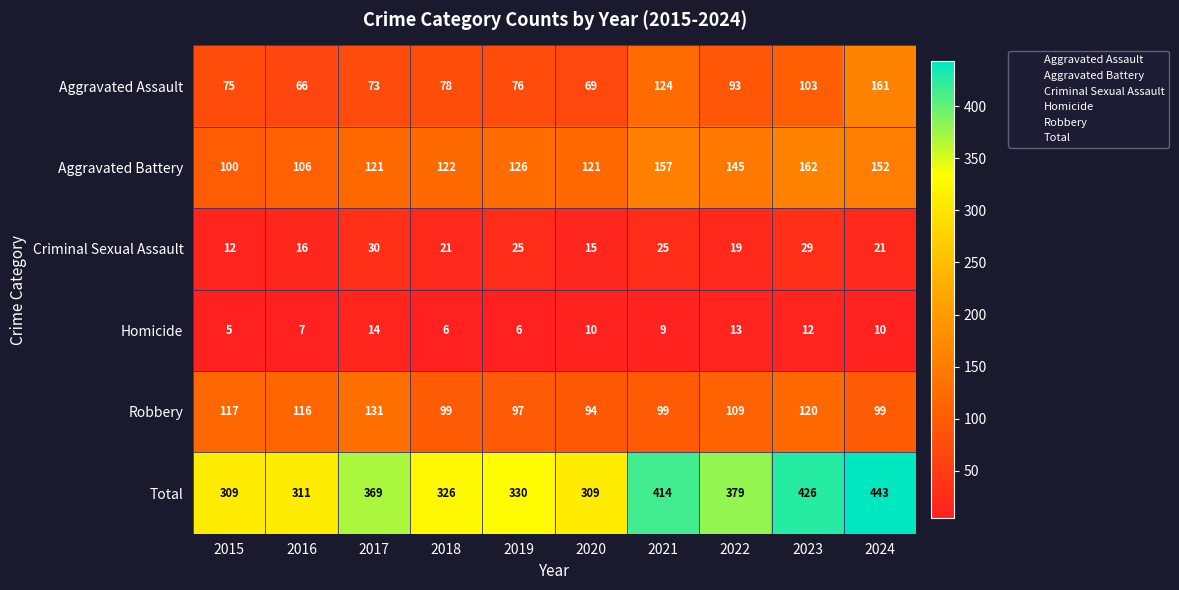

At which category is the sum across all series the highest?

2024